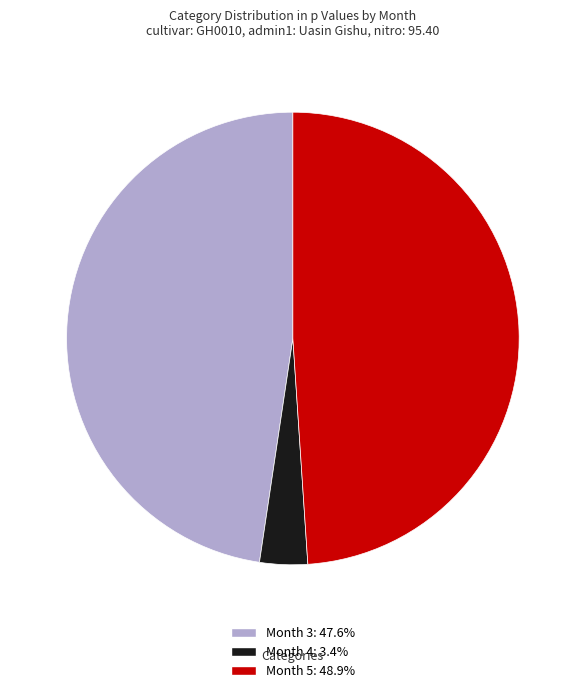

Combined, do Month 5: 48.9% and Month 3: 47.6% account for over 50%?

Yes